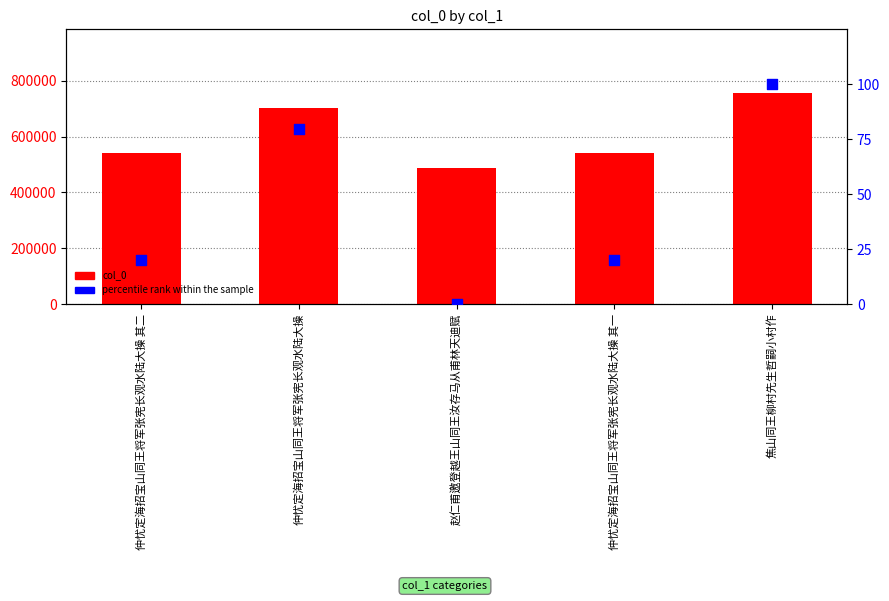

What are all the series names shown in the legend?

col_0, percentile rank within the sample